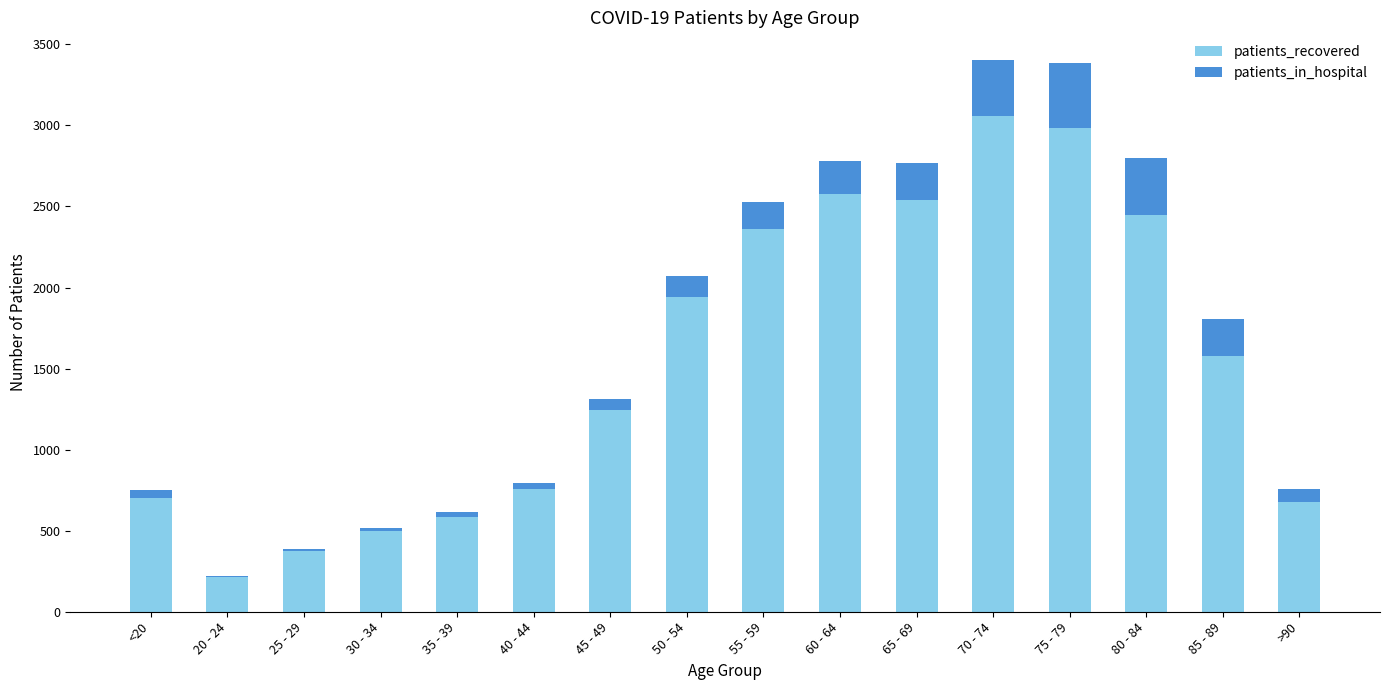

True or false: patients_recovered has a value of 3059 at 70 - 74.

True